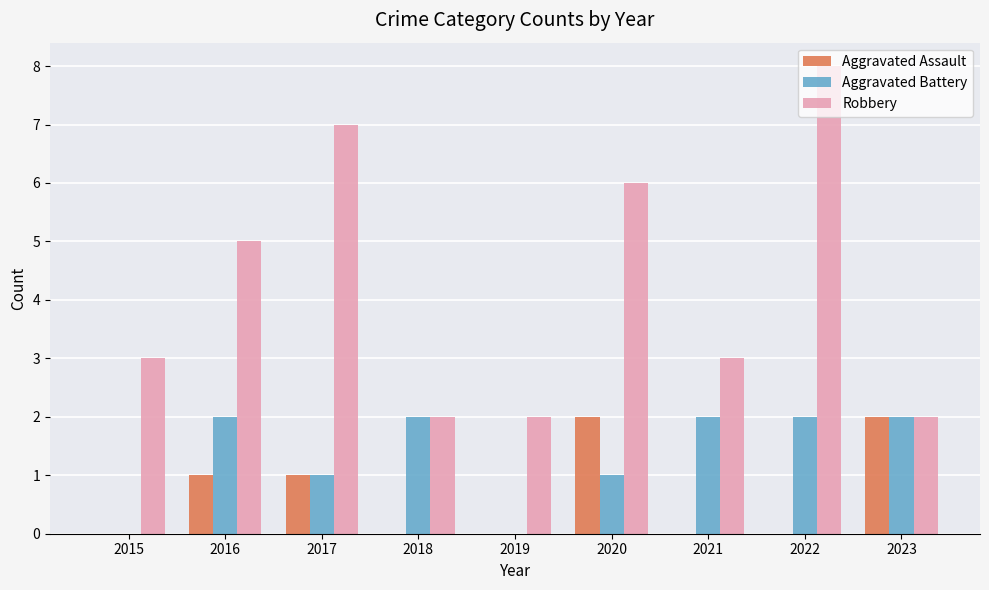

What are all the series names shown in the legend?

Aggravated Assault, Aggravated Battery, Robbery